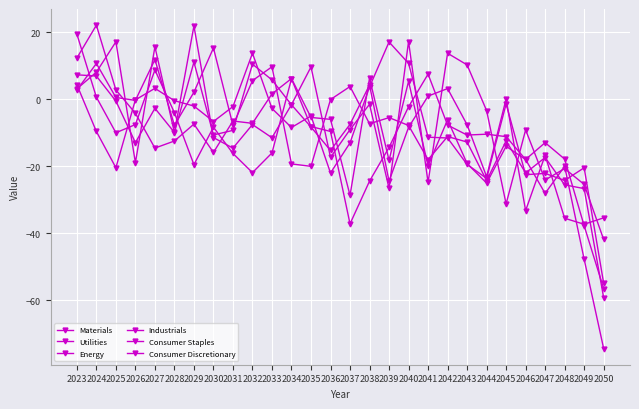

Is this an area chart (filled region under the line)?

No